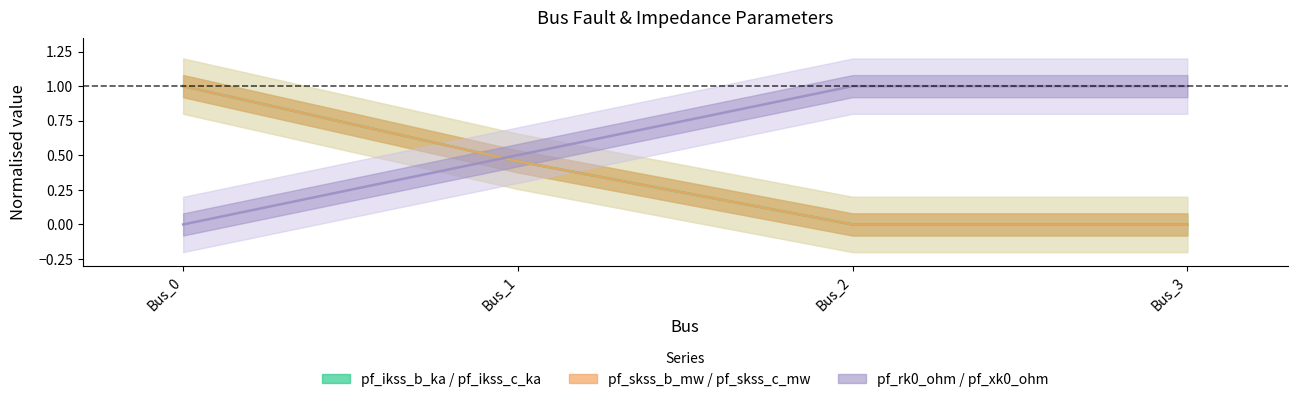

Which series ends up on top after the final intersection of pf_ikss_c_ka and pf_skss_b_mw?

pf_skss_b_mw